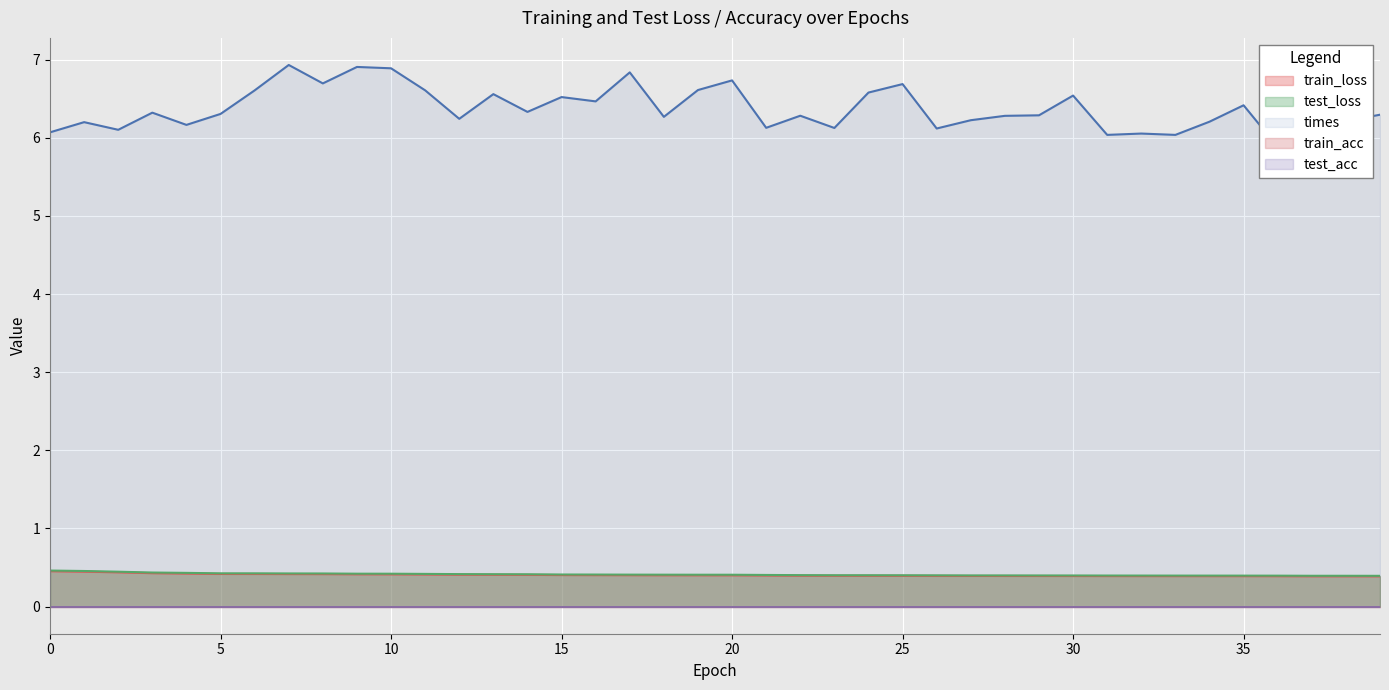

Is it true that train_loss equals 0.6 at 10?

False